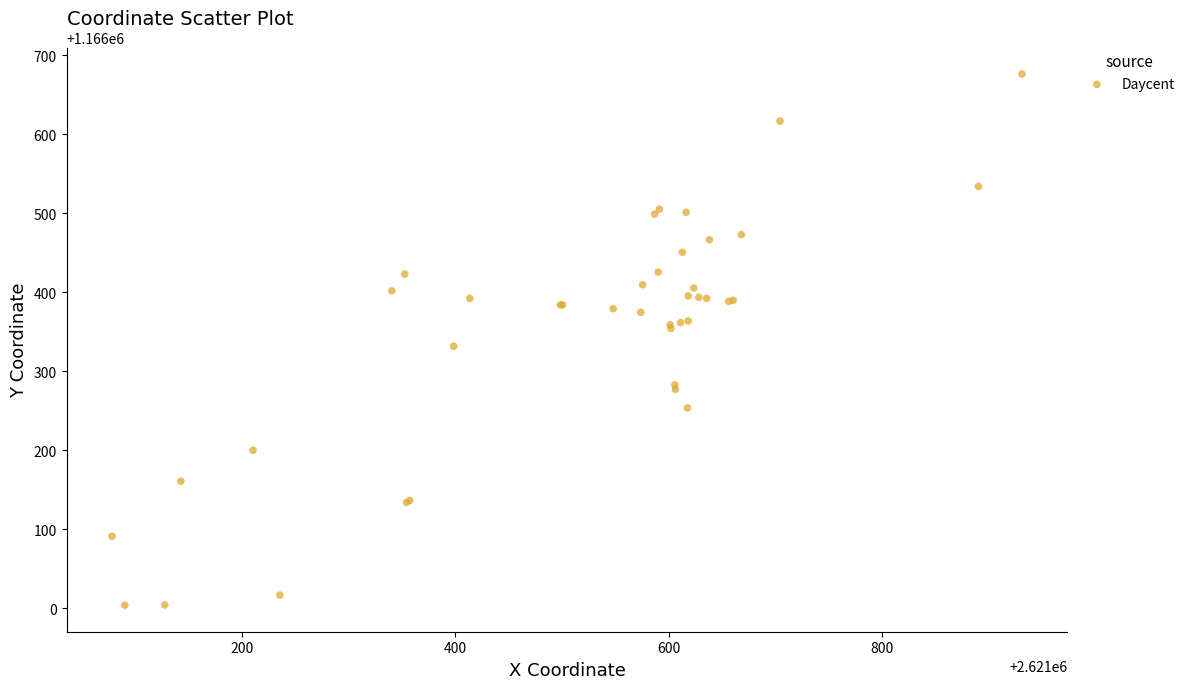

What Y value in the scatter plot is closest to 1166339?

1166331.6